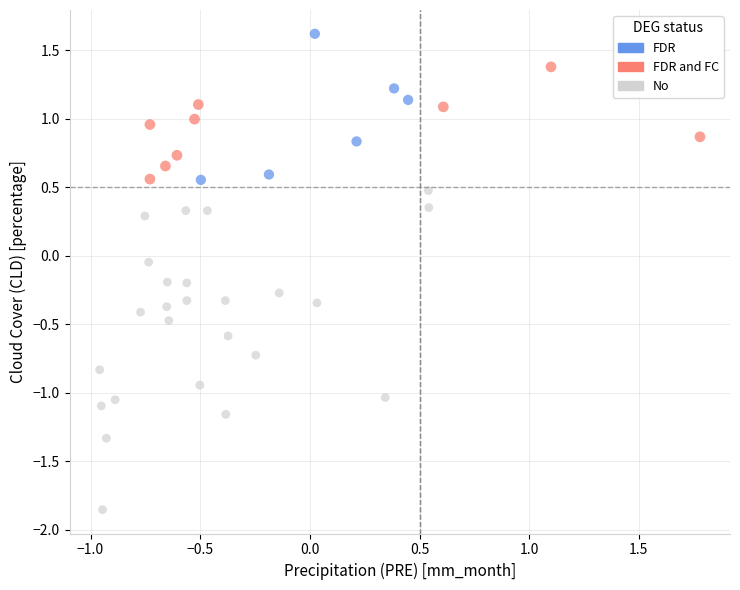

What are all the series names shown in the legend?

FDR, FDR and FC, No